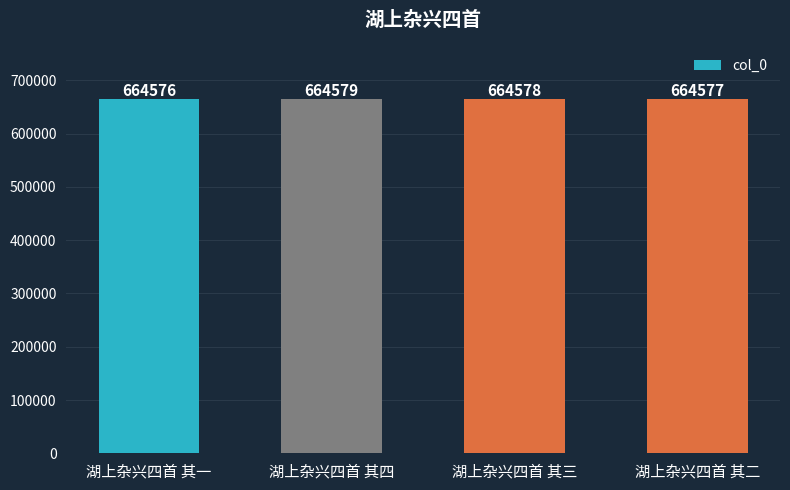

The chart shows a value of 664578 at 湖上杂兴四首 其三. True or false?

True